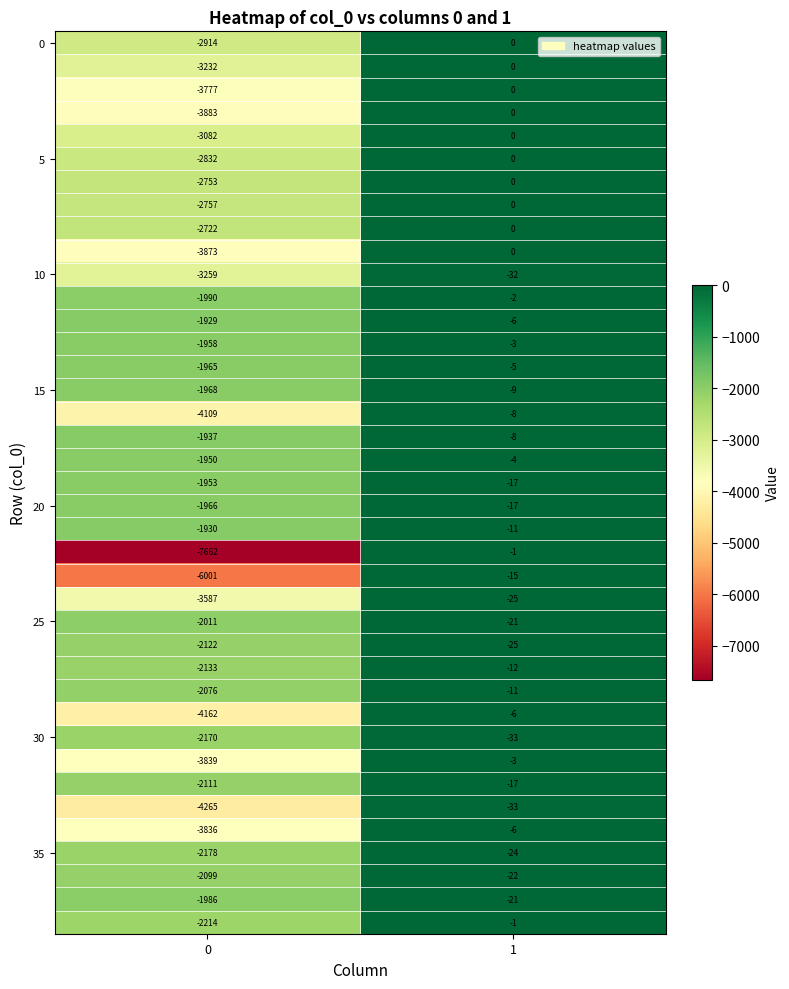

What is the difference between the highest and lowest values at 0?

5733